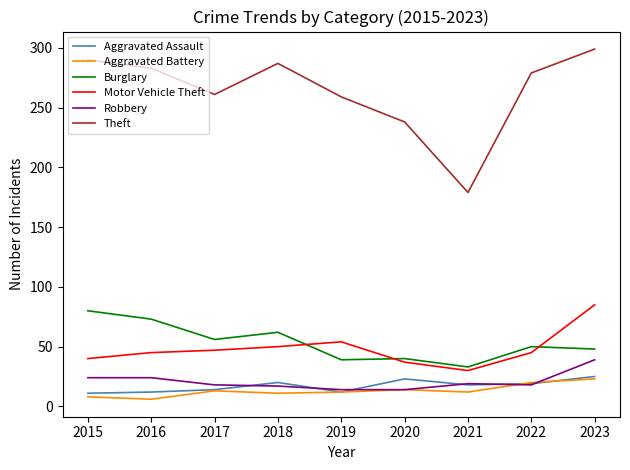

True or false: Theft and Aggravated Assault intersect in this chart.

False